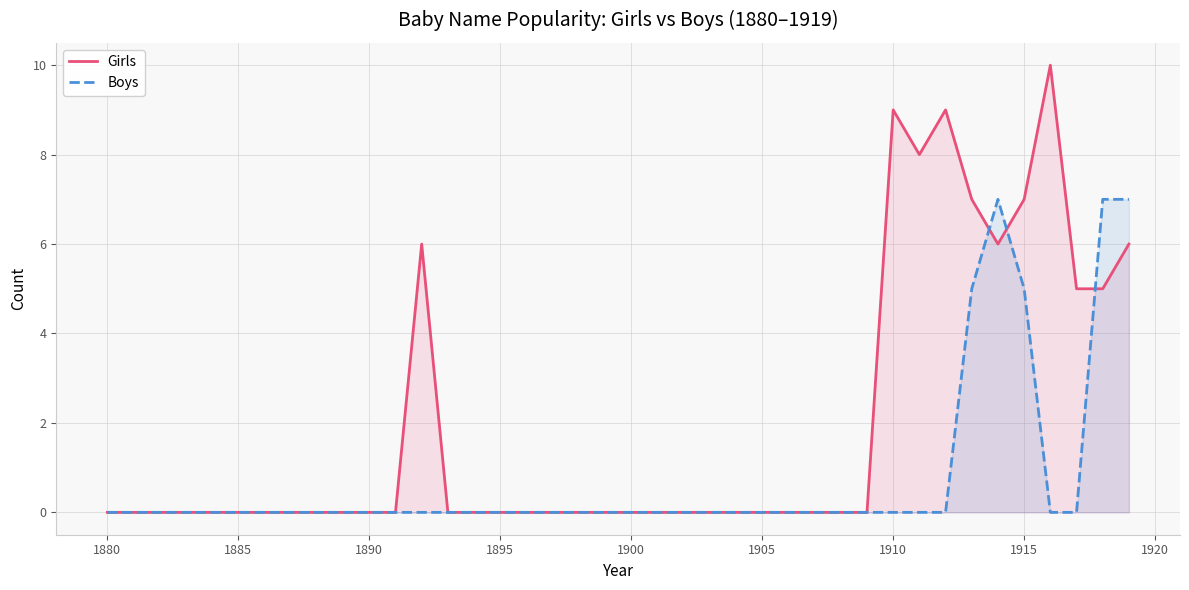

How many intersections are there between Girls and Boys?

3